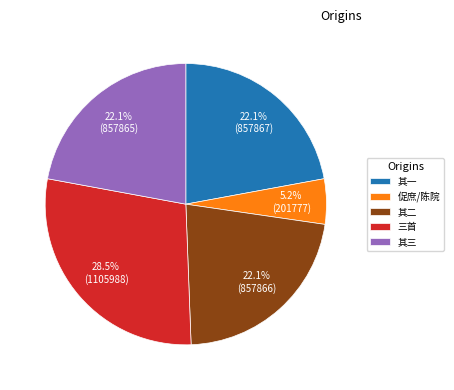

Does 其三 represent more than half of the total?

No